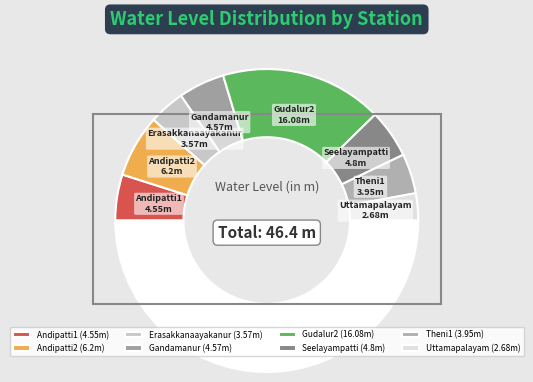

Is there any slice that represents more than half of the pie?

No